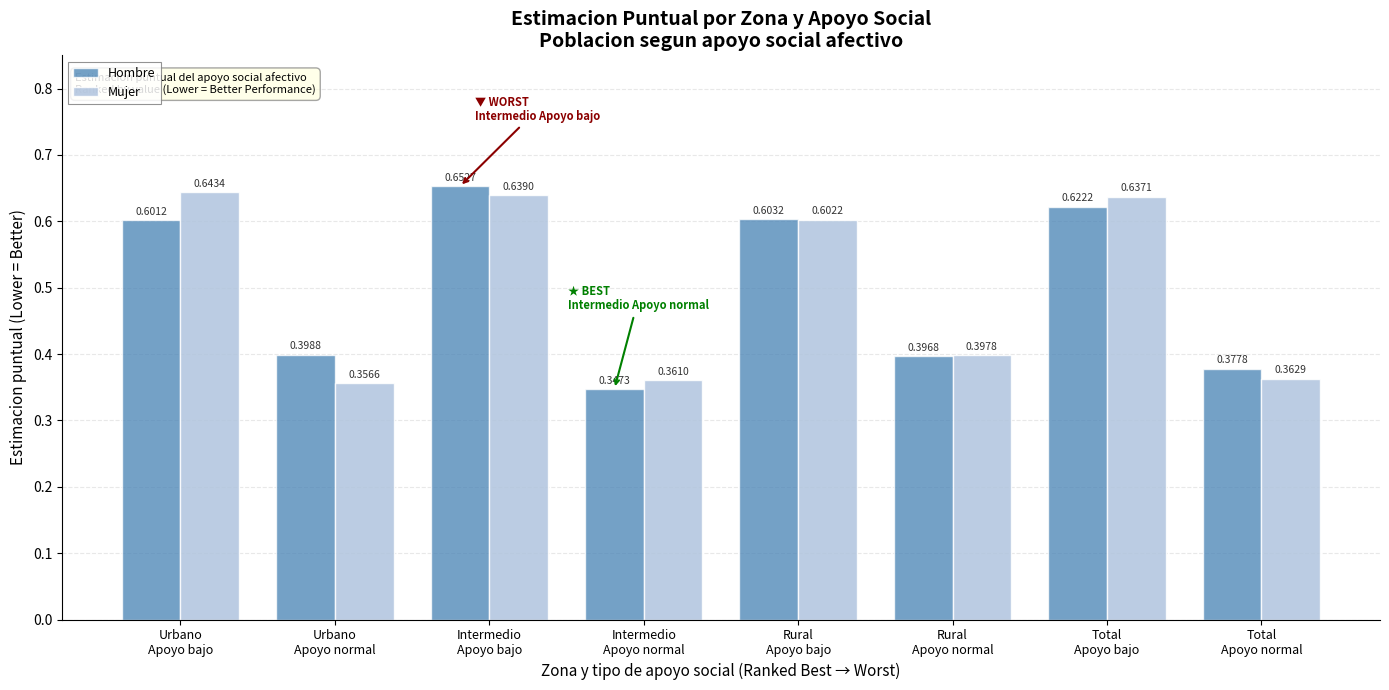

At how many categories does at least one series exceed 0?

8